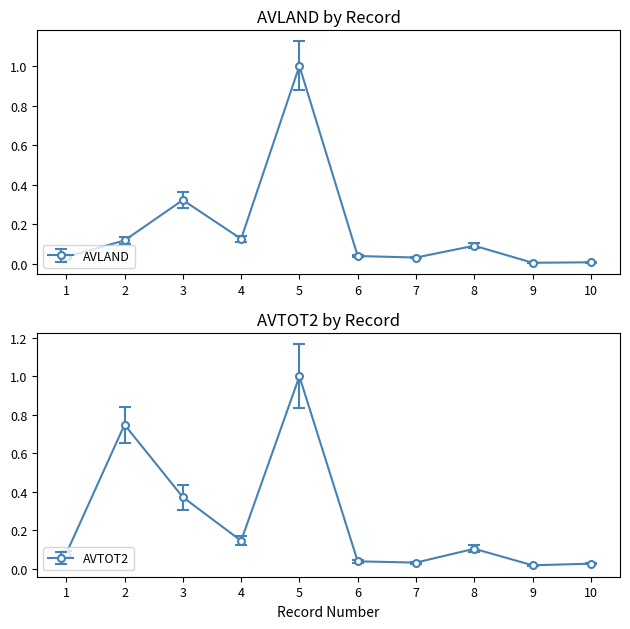

Between 4 and 7, which is larger?

4